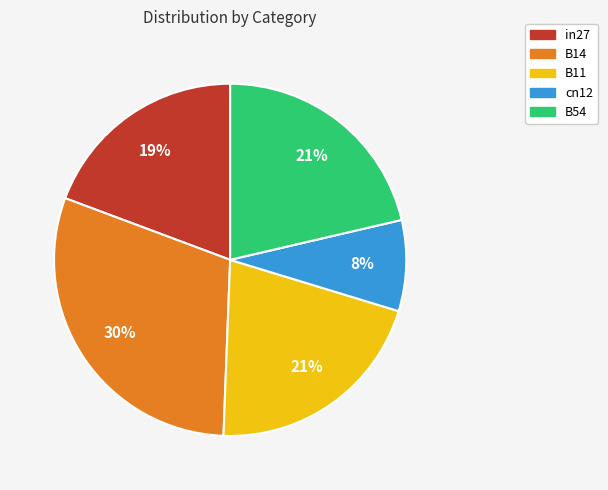

Is it true that cn12 is 15% of the pie?

False